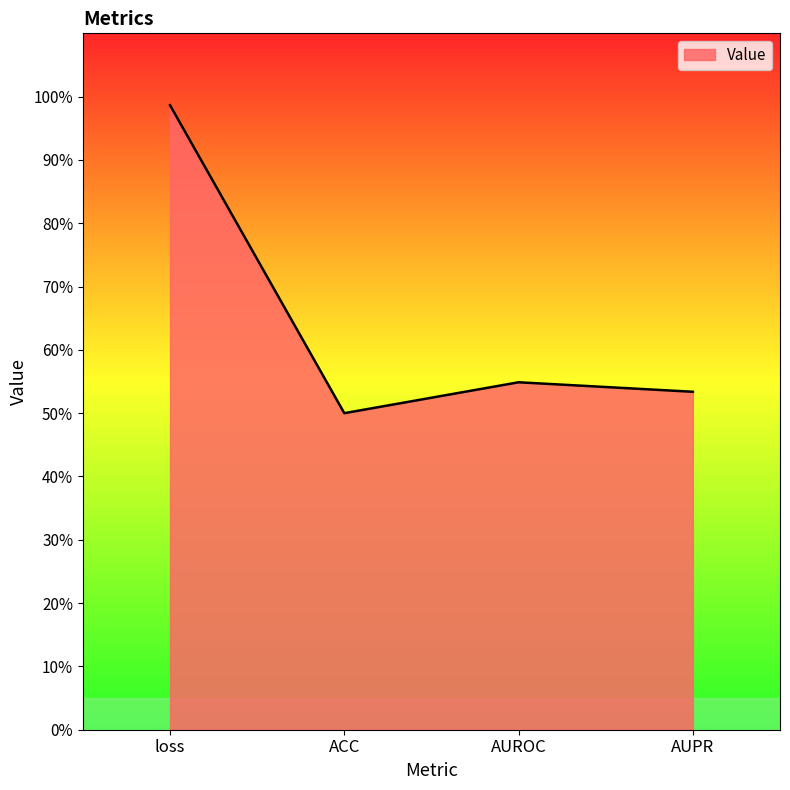

What is the maximum value shown in the chart?

1.0